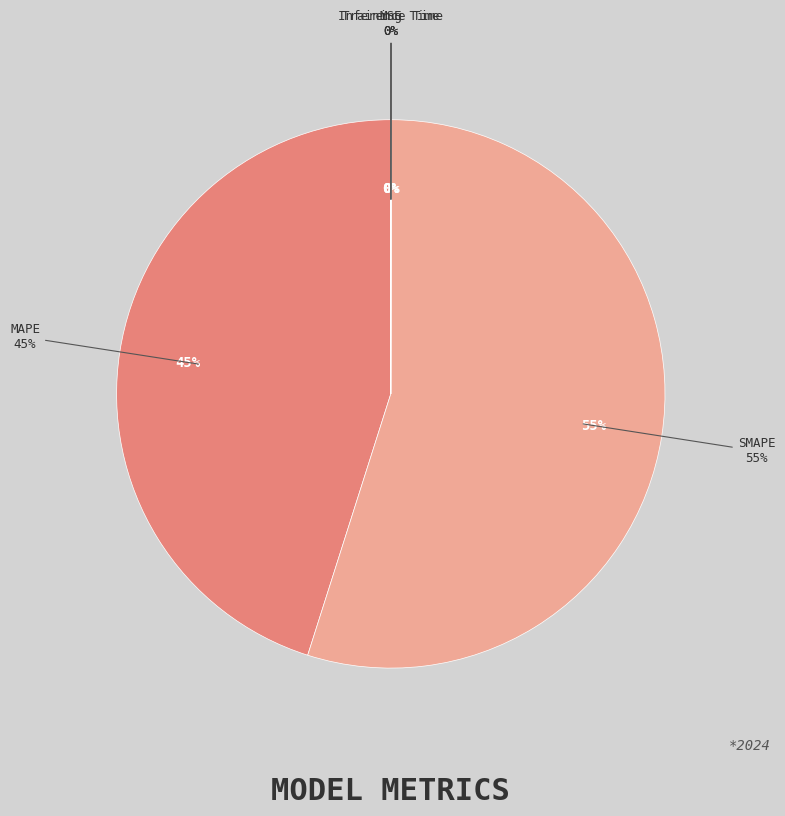

Rank the categories by value from lowest to highest.

MSE, Training Time, Inference Time, MAPE, SMAPE